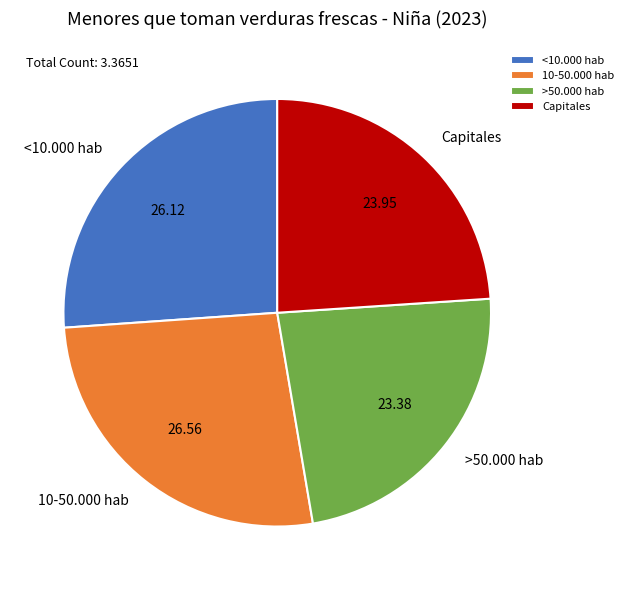

Is >50.000 hab the majority of the pie?

No